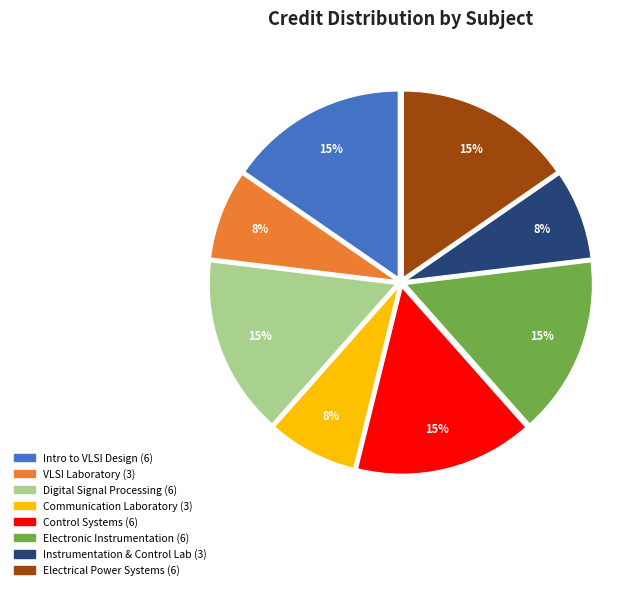

The Electronic Instrumentation (6) slice represents 30% of the pie. True or false?

False